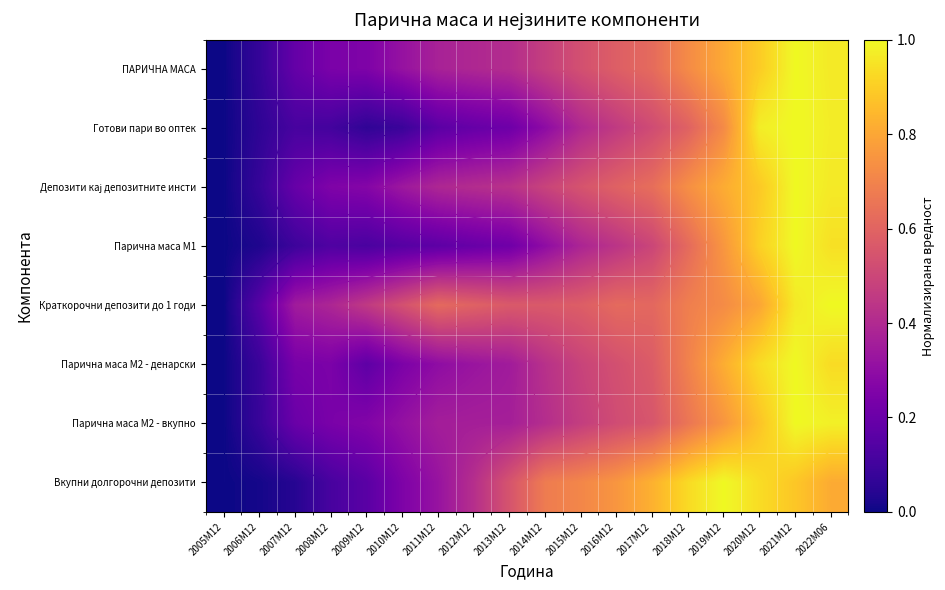

What is the spread (max minus min) of values at 2019М12?

0.3